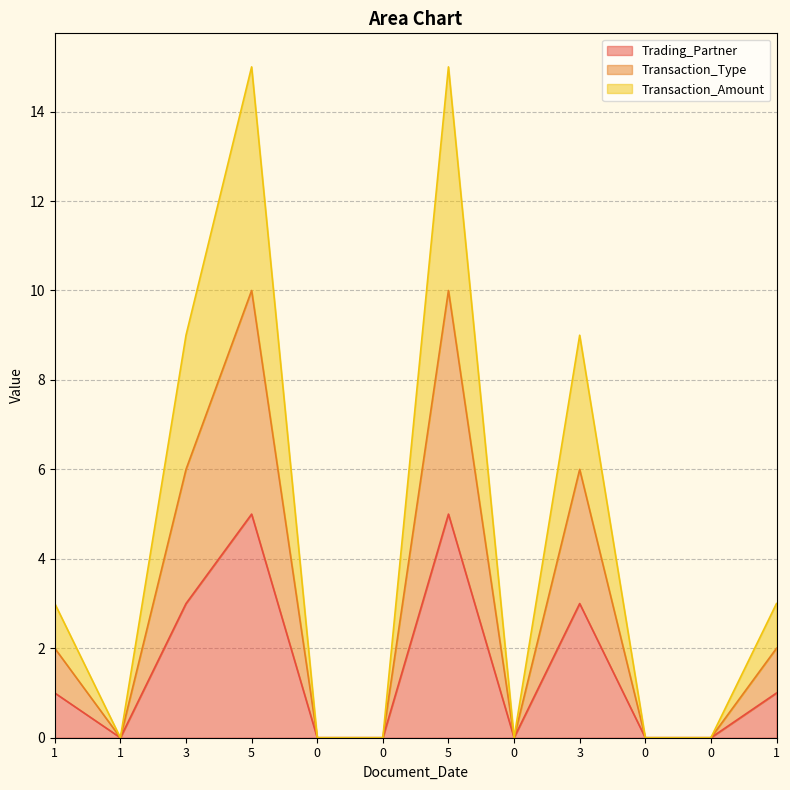

At which category is the sum across all series the highest?

5